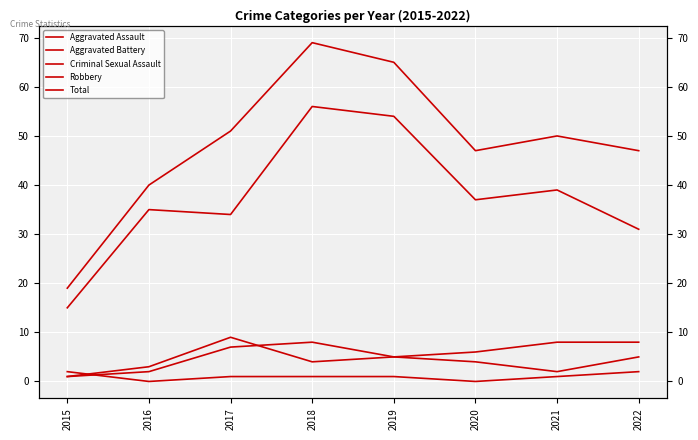

How many interior local peaks does the Aggravated Battery series have?

1